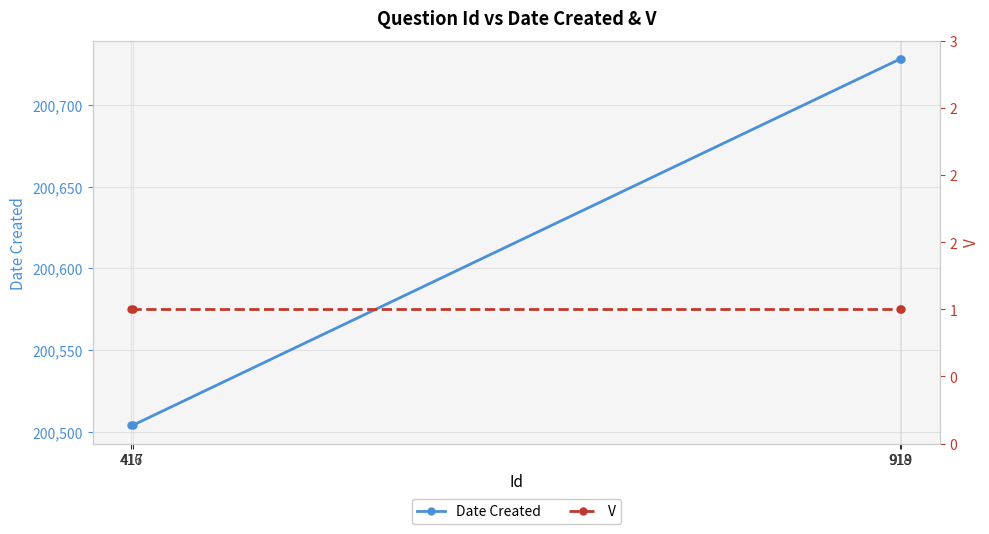

True or false: V and Date Created intersect in this chart.

False